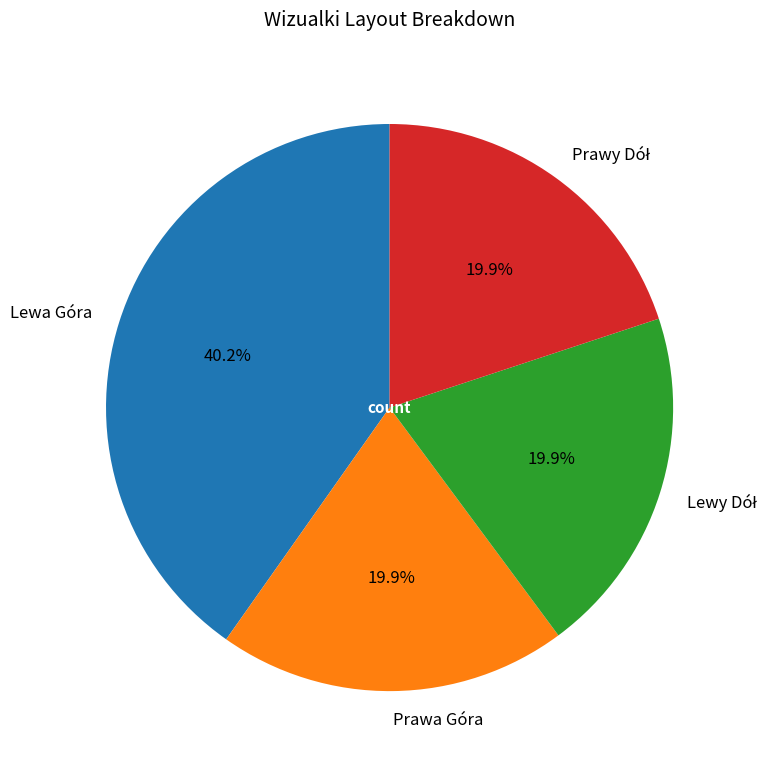

Does Lewa Góra represent more than half of the total?

No